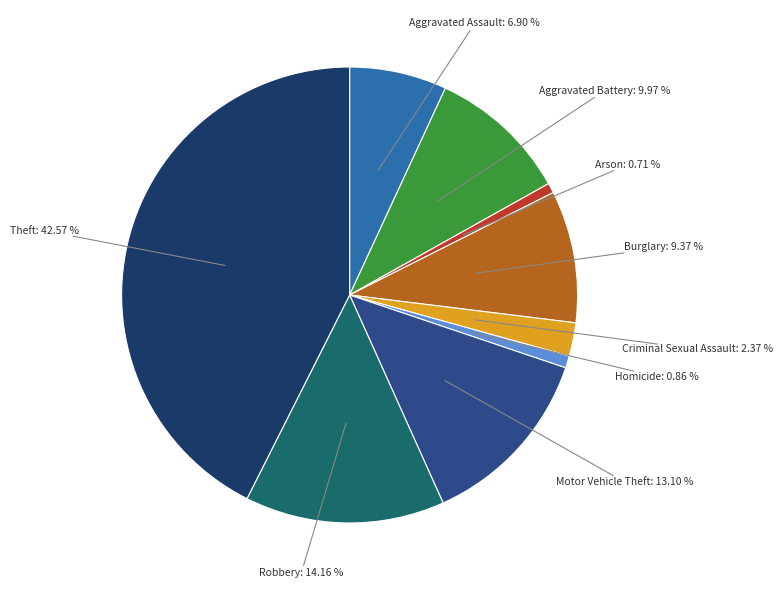

To the nearest percent, what portion does Motor Vehicle Theft represent?

13%